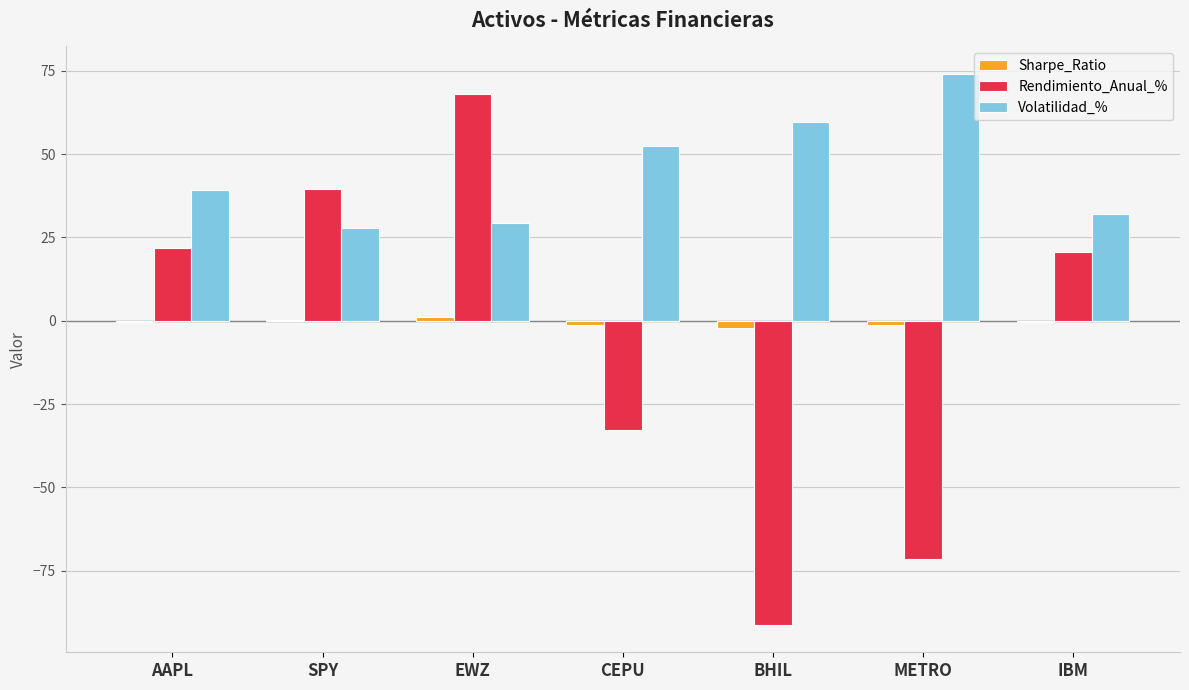

What is the sum of all Rendimiento_Anual_% values?

-45.5